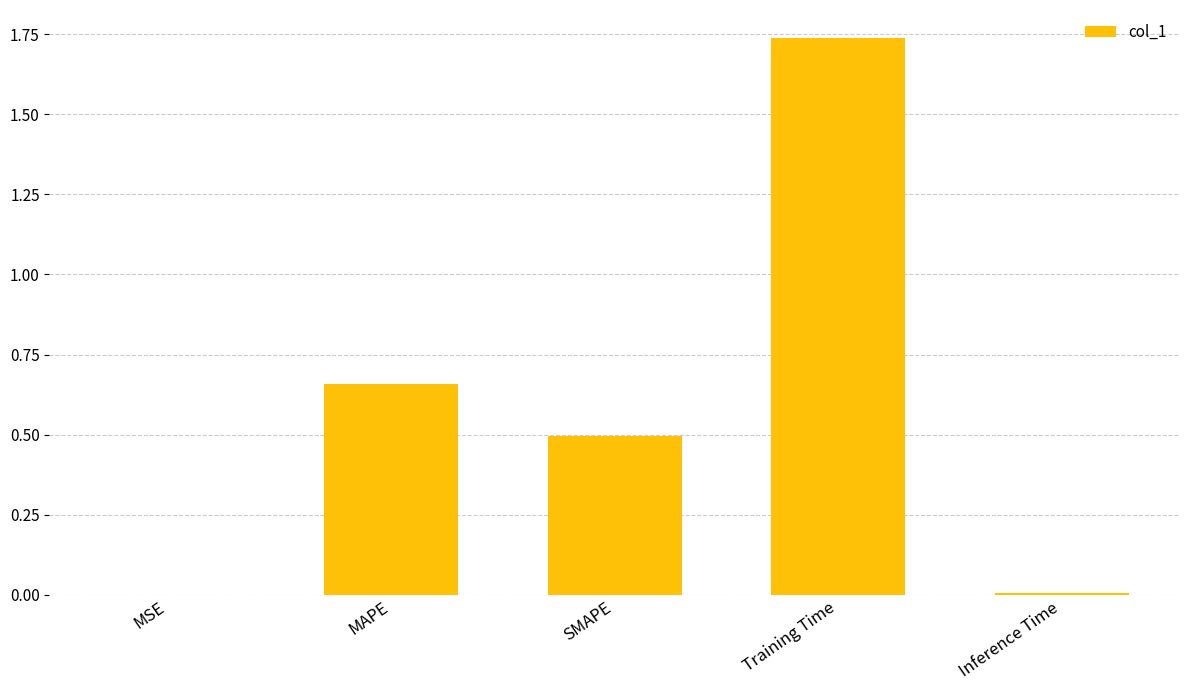

Is it true that the value at SMAPE is 0.7?

False